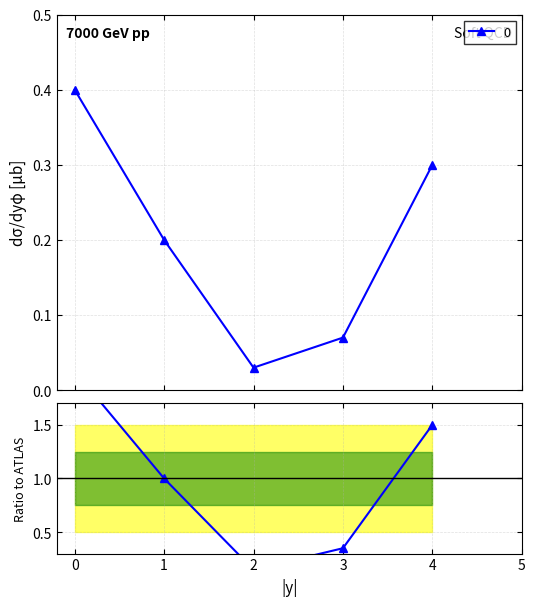

What is the value of the 1st point from the left?

0.4